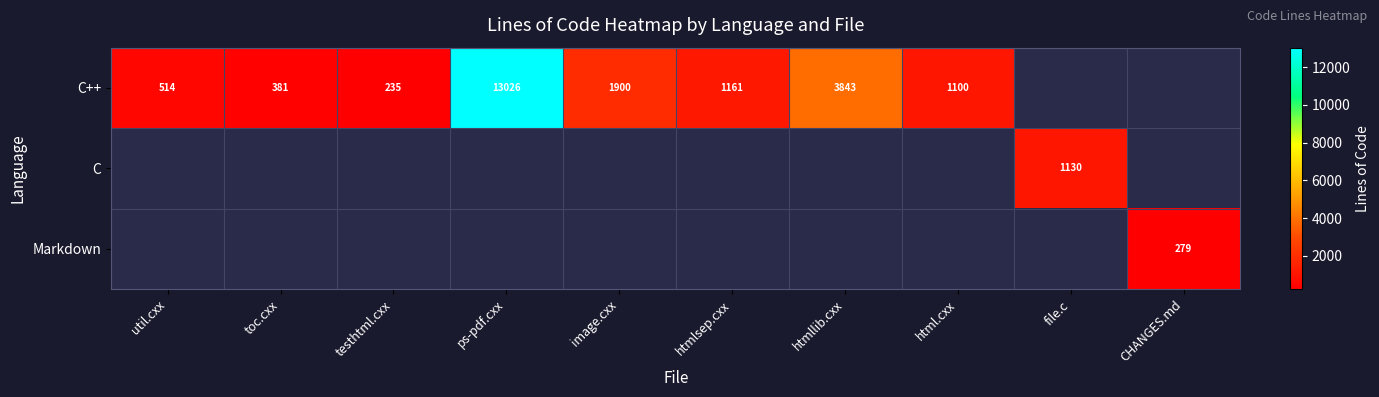

At util.cxx, list the series in order from smallest to largest.

C++, C, Markdown